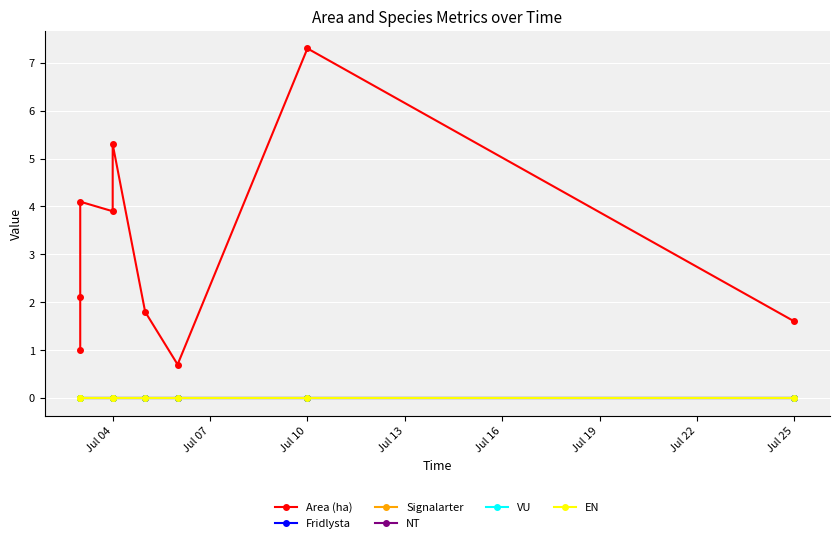

Count the number of categories in the chart.

9